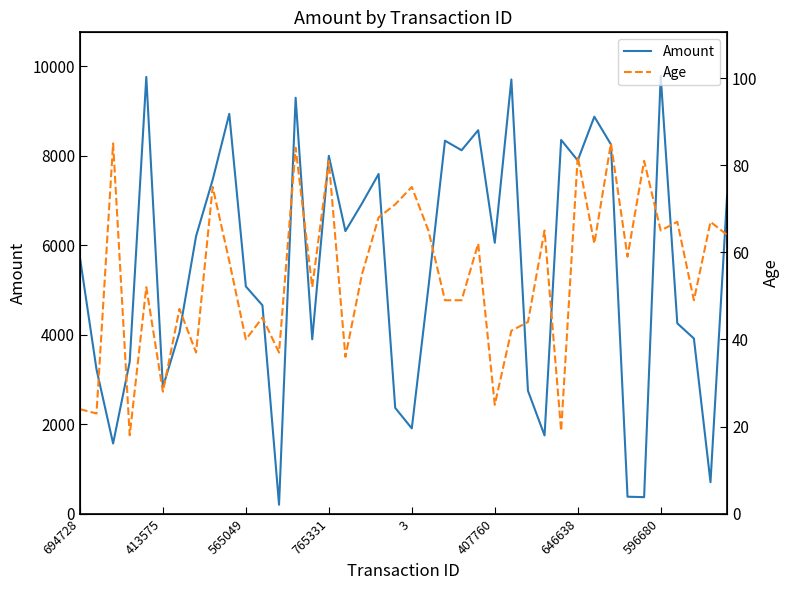

True or false: Age has a value of 65.0 at 596680.

True